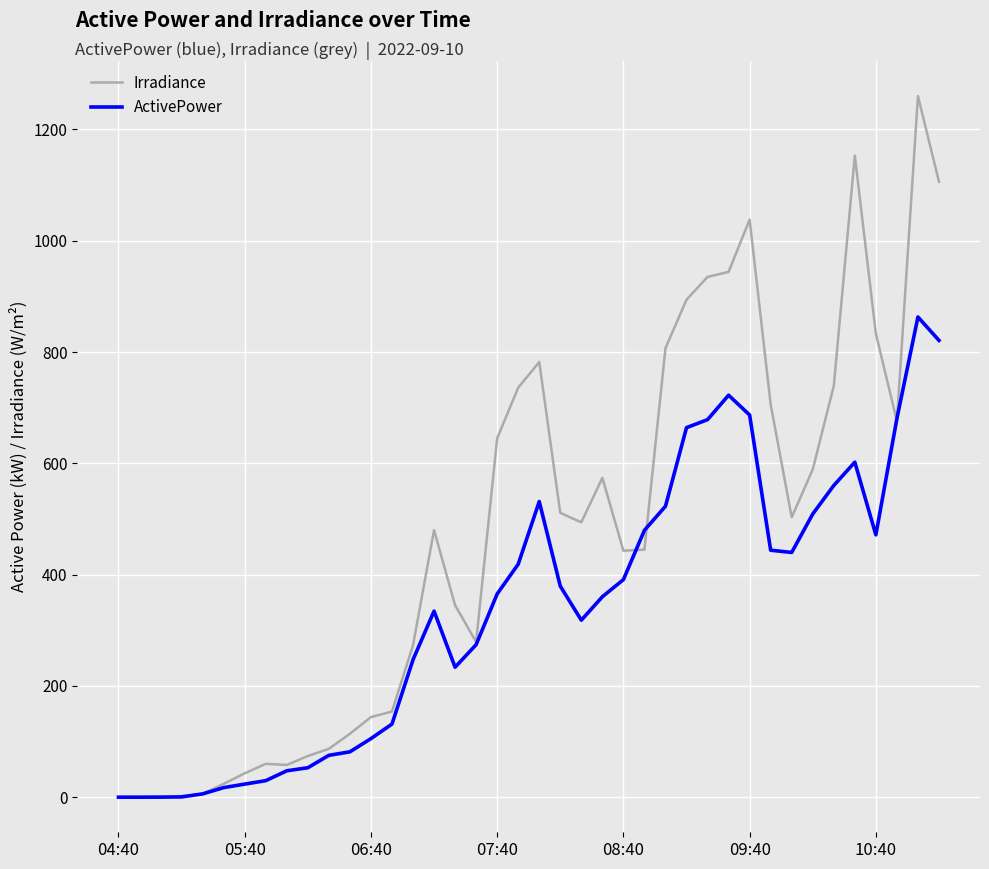

How many lines are shown in the chart?

2